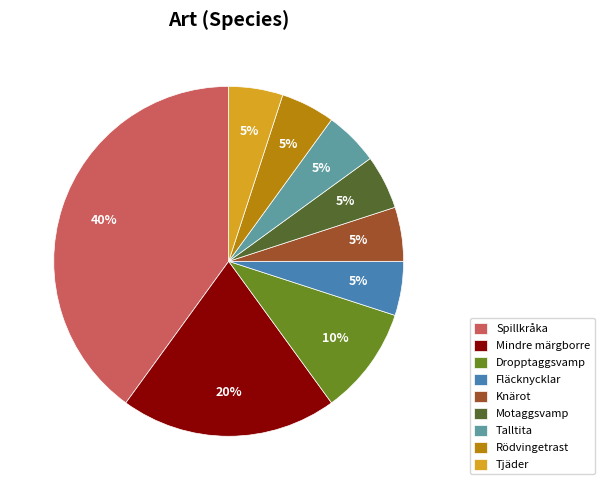

Between Fläcknycklar and Spillkråka, which is larger?

Spillkråka